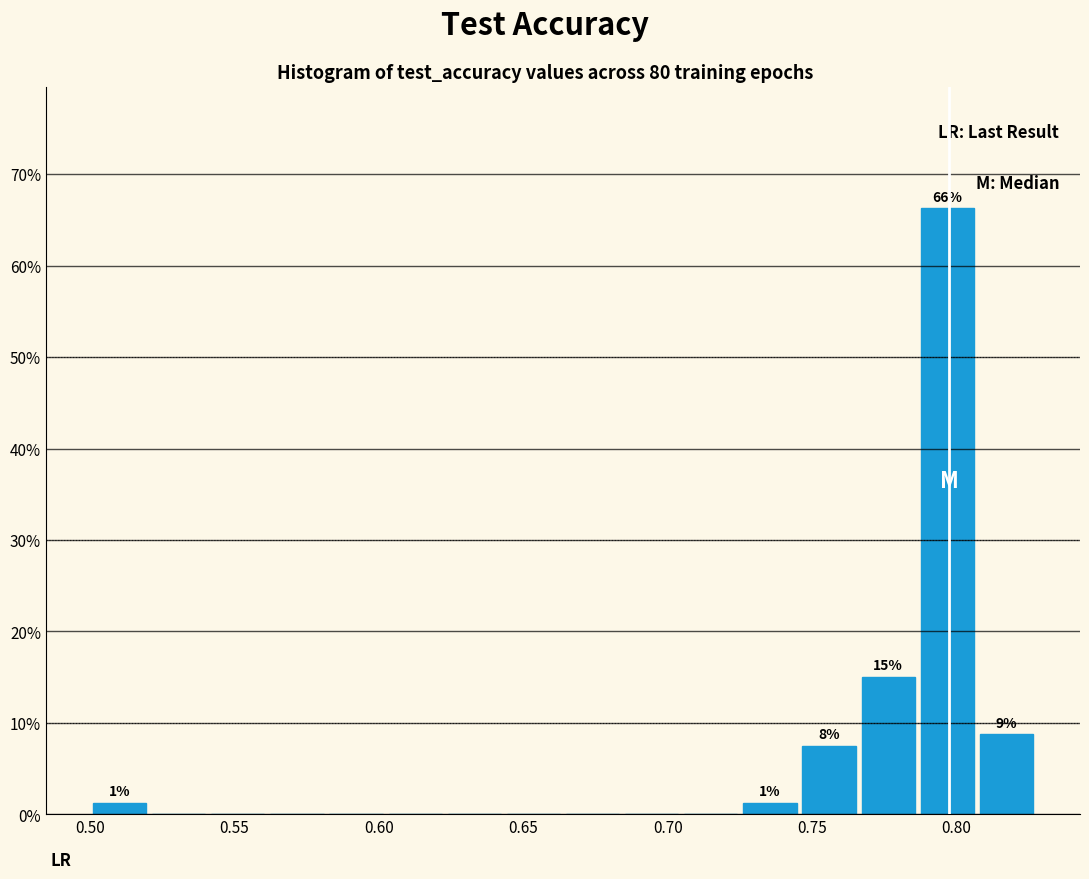

Over which range of the x-axis is the bar tallest?

0.785 to 0.805